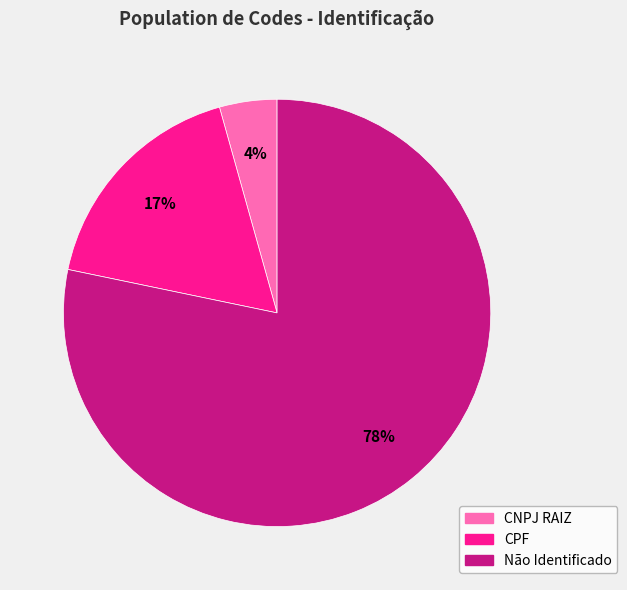

Is Não Identificado the majority of the pie?

Yes